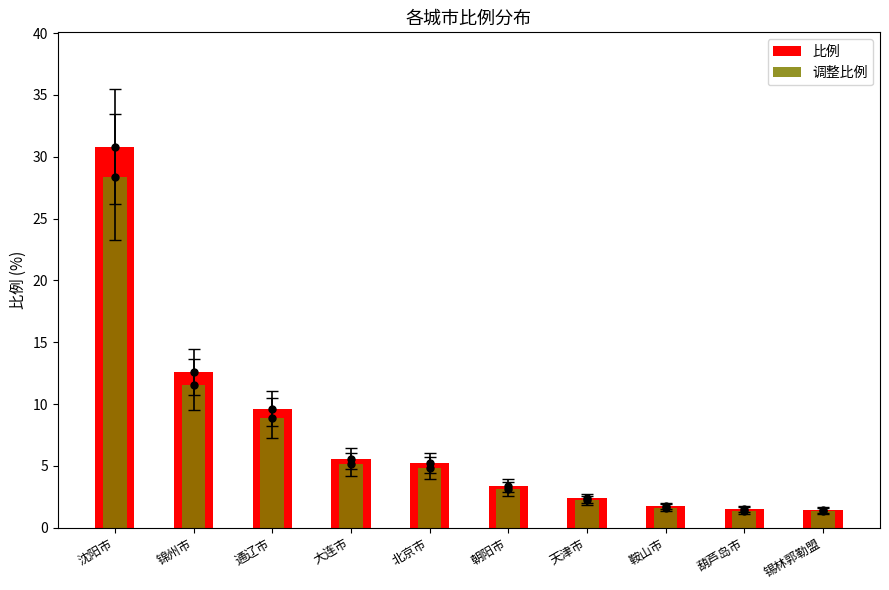

What is the spread (max minus min) of values at 沈阳市?

2.5